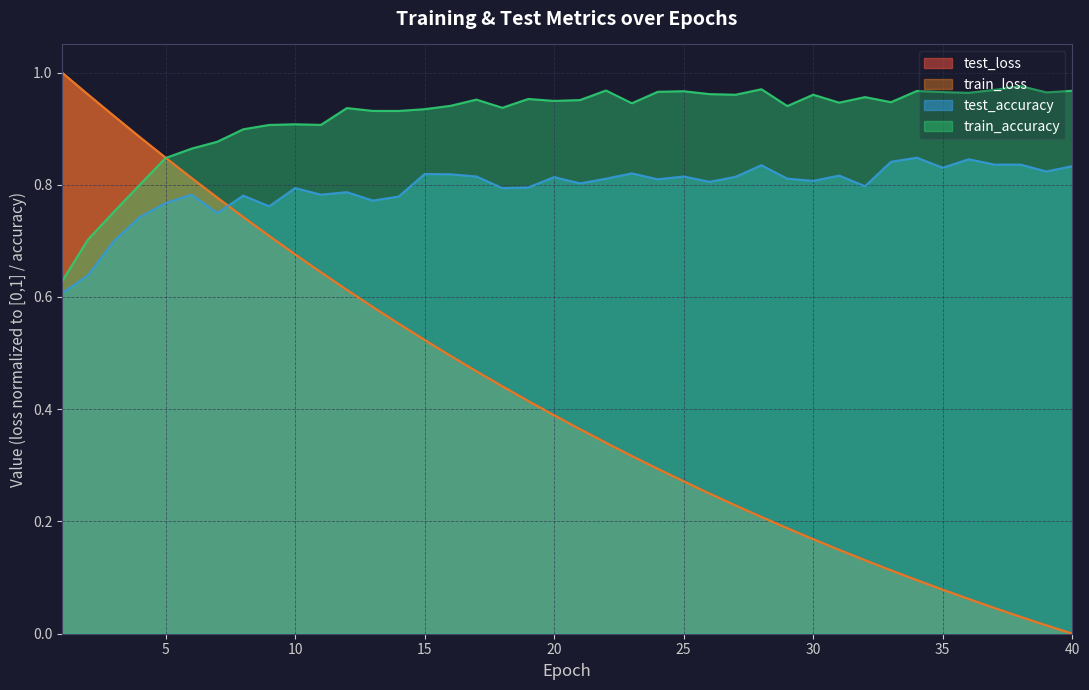

What is the value of the train_accuracy point at the 5th from the left?

0.8